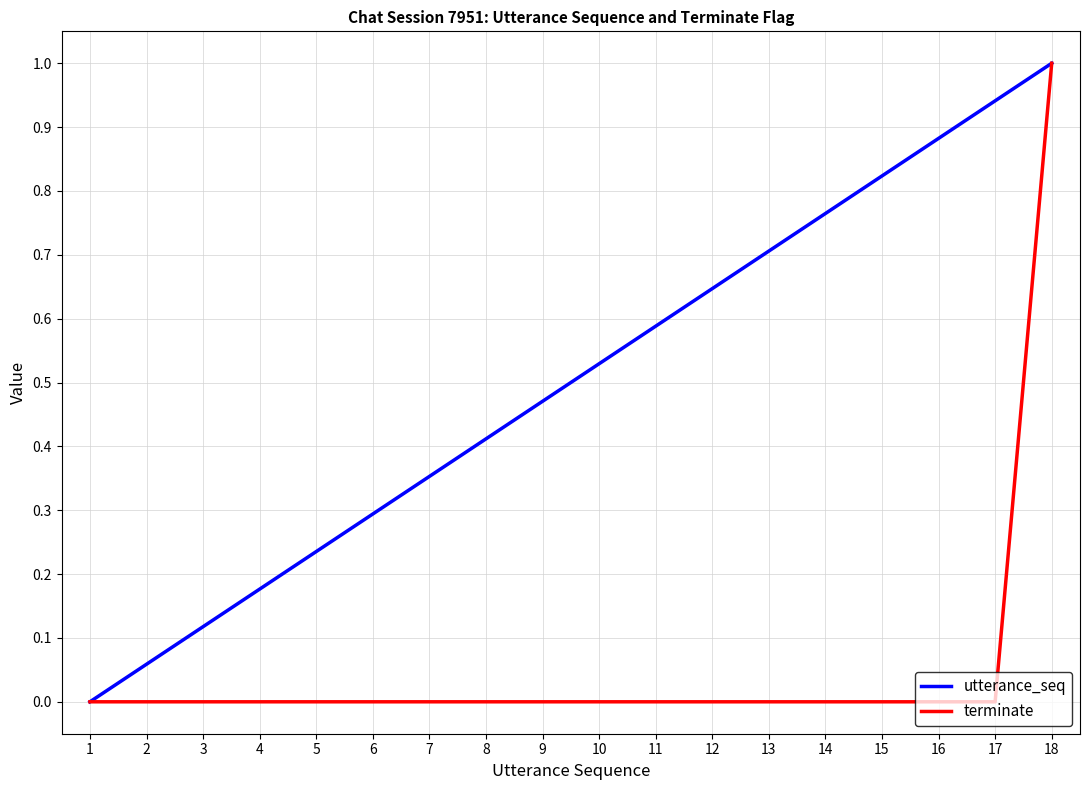

What is the difference between the terminate values at 11 and 18?

1.0